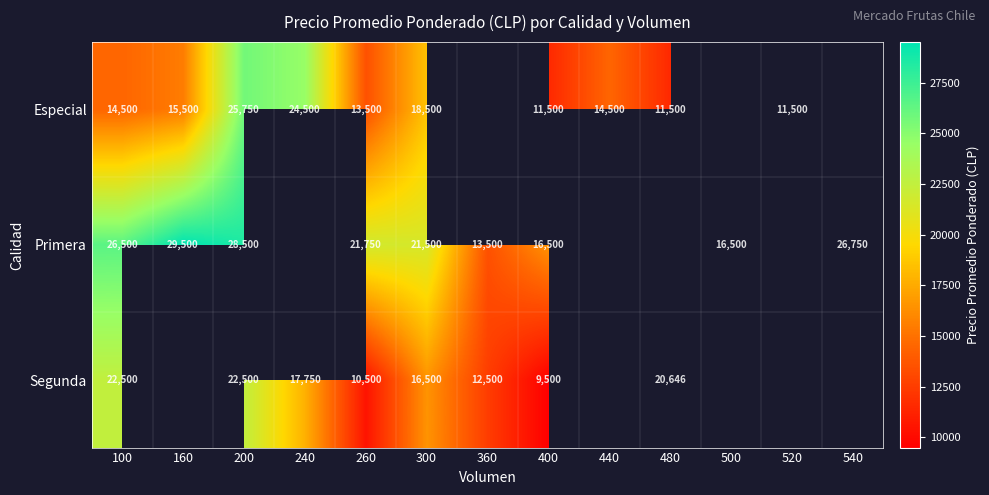

What is the greatest value displayed?

29500.0